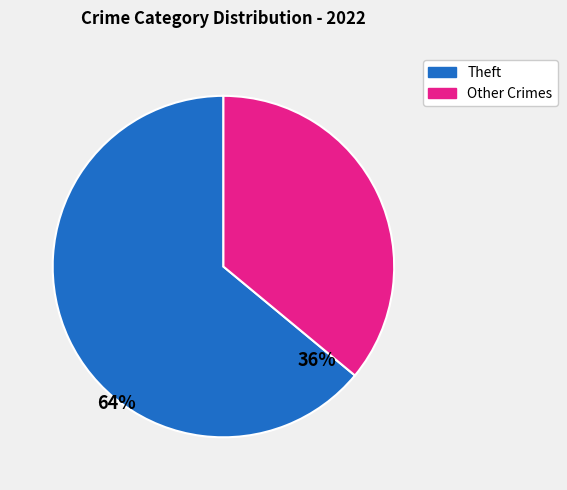

Which category has the biggest portion of the pie?

Theft